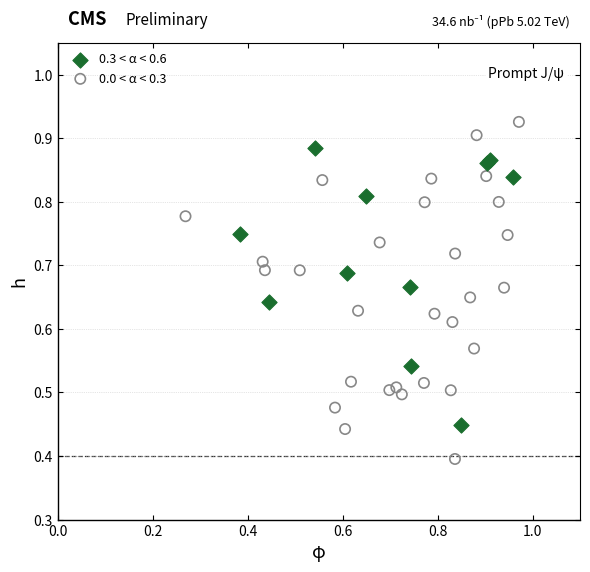

Which series has the largest Y range (max minus min)?

0.0 < α < 0.3